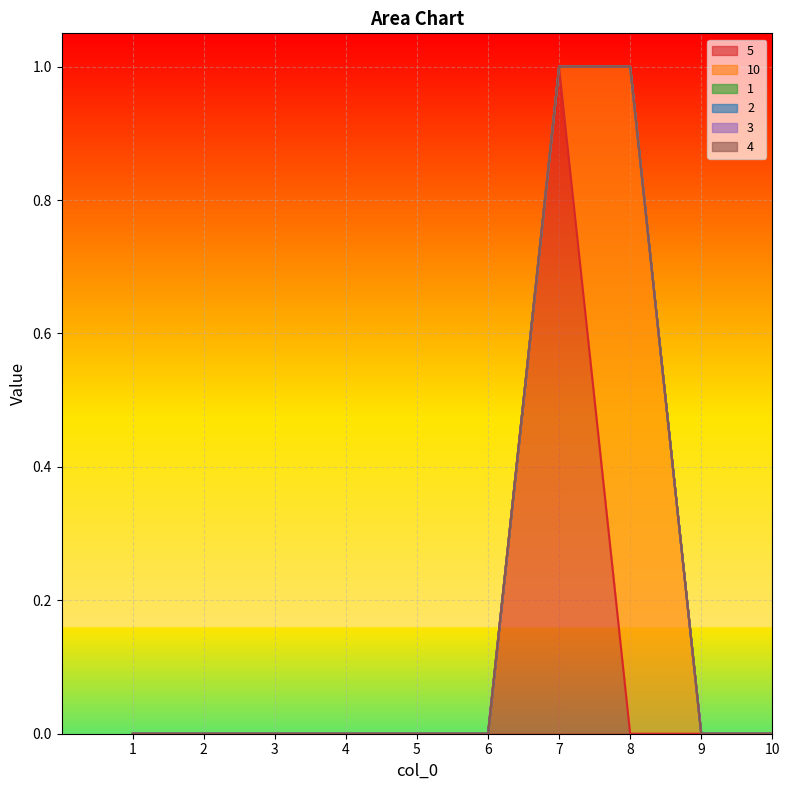

Where is 2 nearest to the value 0?

1